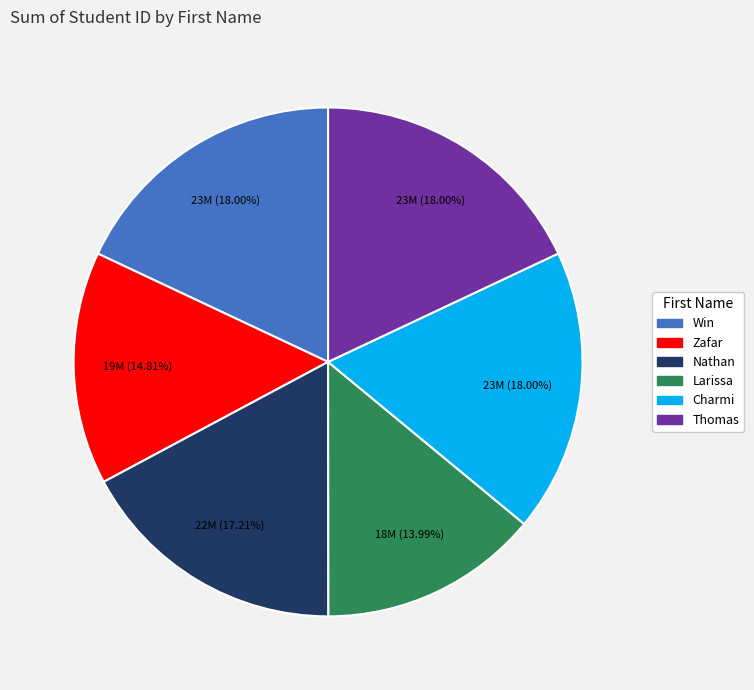

How many slices are in this pie chart?

6